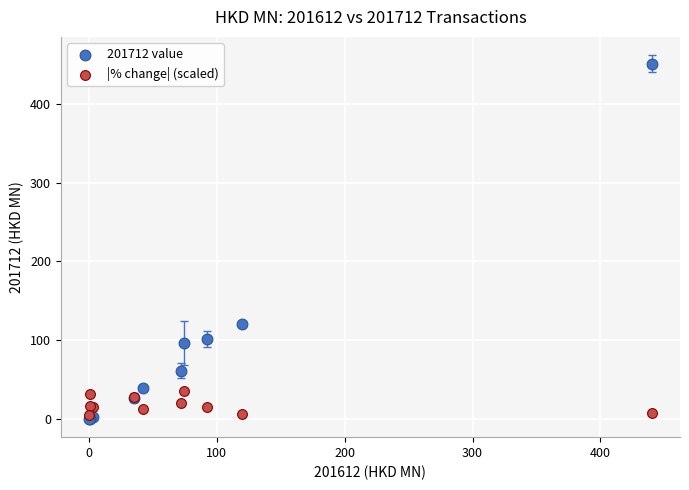

Across all series, what Y value is closest to 225?

121.2